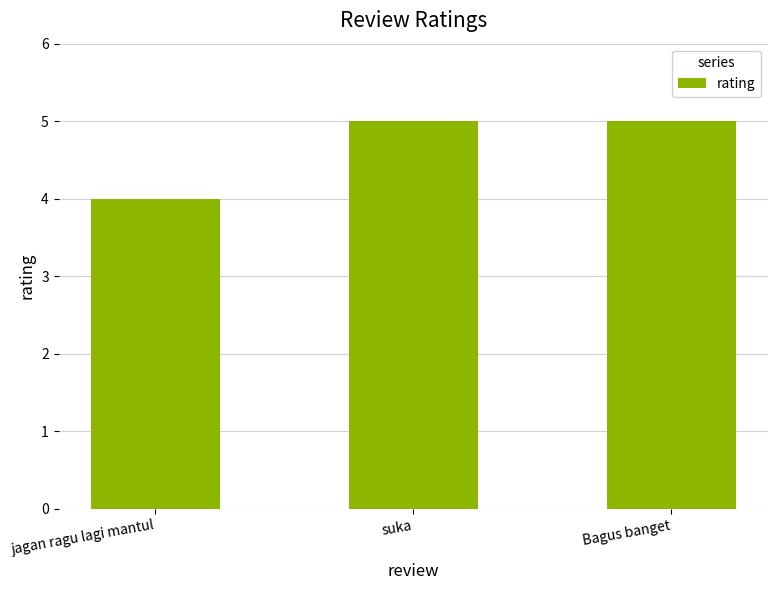

What is the sum of the values at jagan ragu lagi mantul and Bagus banget?

9